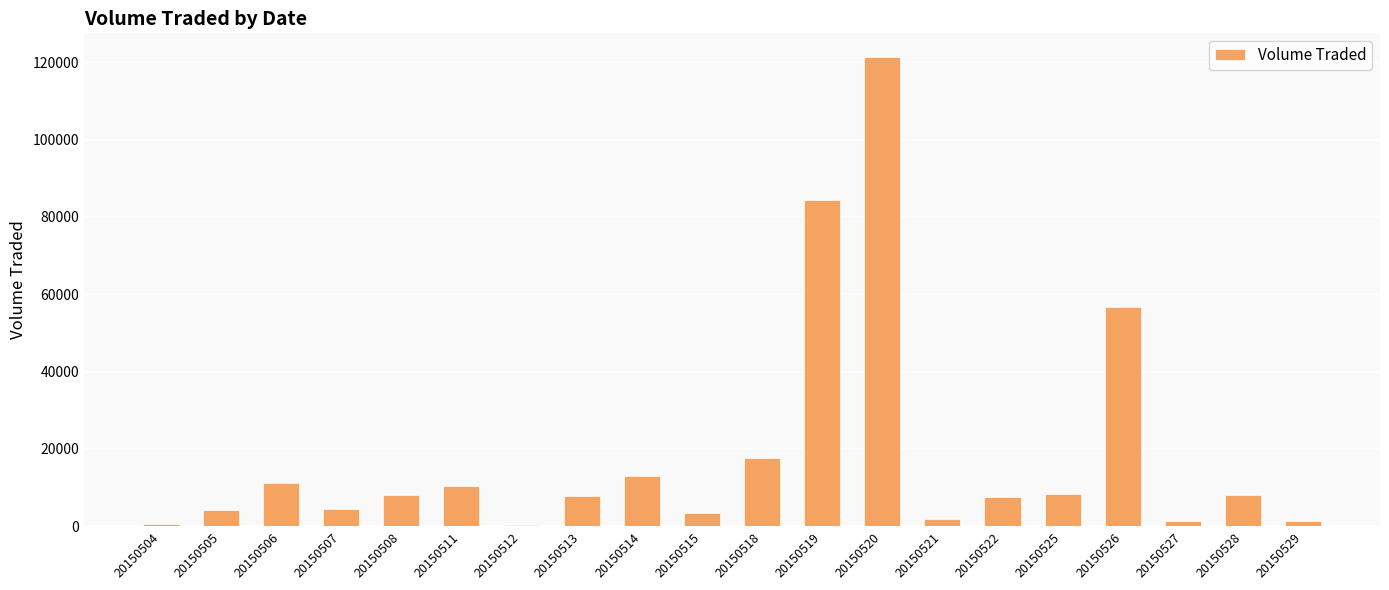

What is the difference between the second highest and second lowest values?

83700